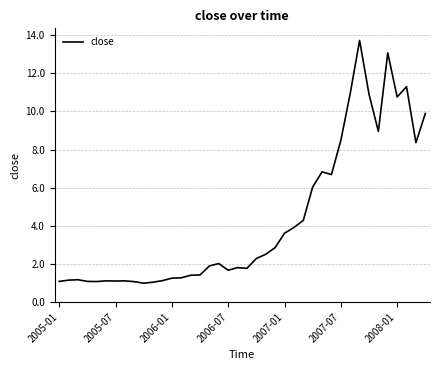

What is the maximum value shown in the chart?

13.7